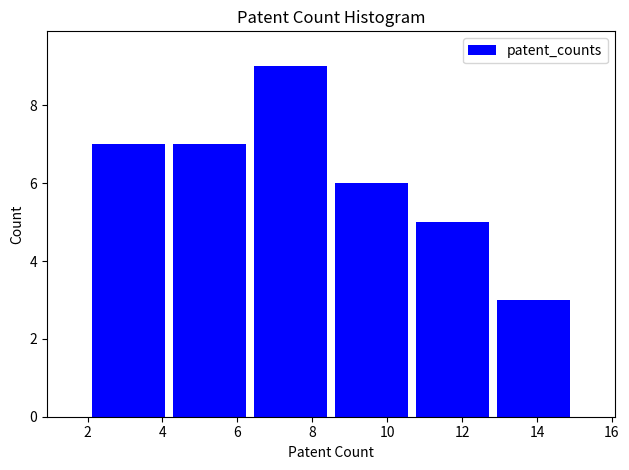

Reading left to right, list every bar in this chart as the range it spans on the x-axis followed by its height. Neither the bar edges nor the heights are printed on the chart, so give them approximately, as read against the axes.

2.0 to 4.2: 7
4.2 to 6.4: 7
6.4 to 8.6: 9
8.6 to 10.6: 6
10.6 to 12.8: 5
12.8 to 15.0: 3